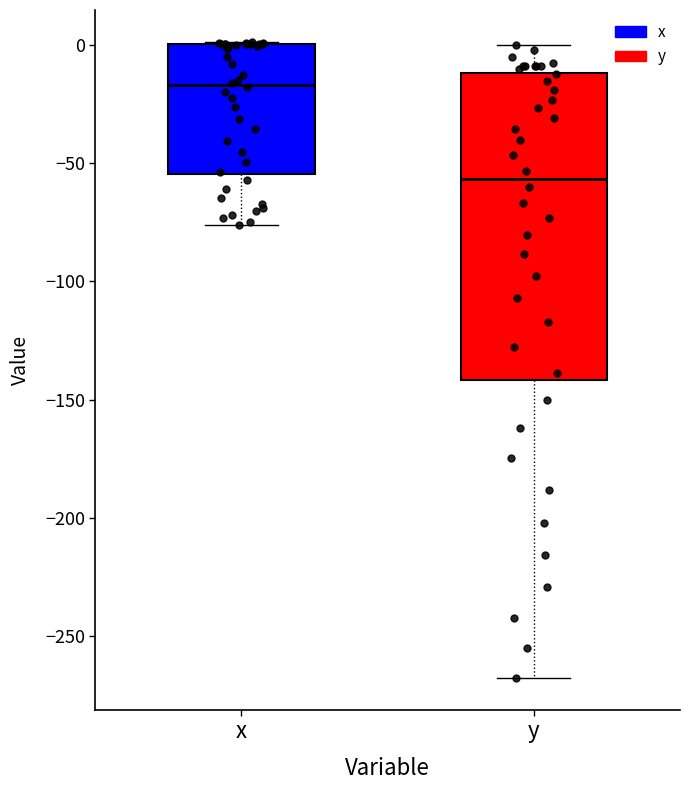

Reading left to right, read every box against the y-axis: the position of its median line, the range the box covers, and the ends of its whiskers. The values are not printed on the chart, so give them approximately, as read against the axis.

x: median -15, box -55 to 0, whiskers -75 to 0
y: median -55, box -140 to -10, whiskers -270 to 0